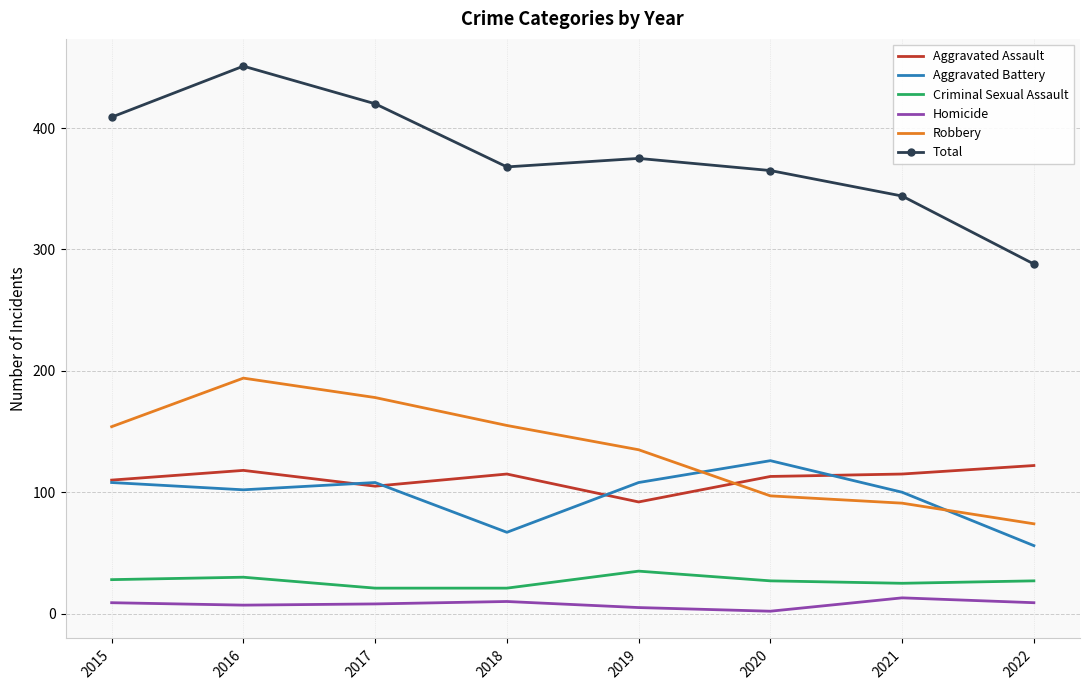

Which series has the largest range (max minus min)?

Total